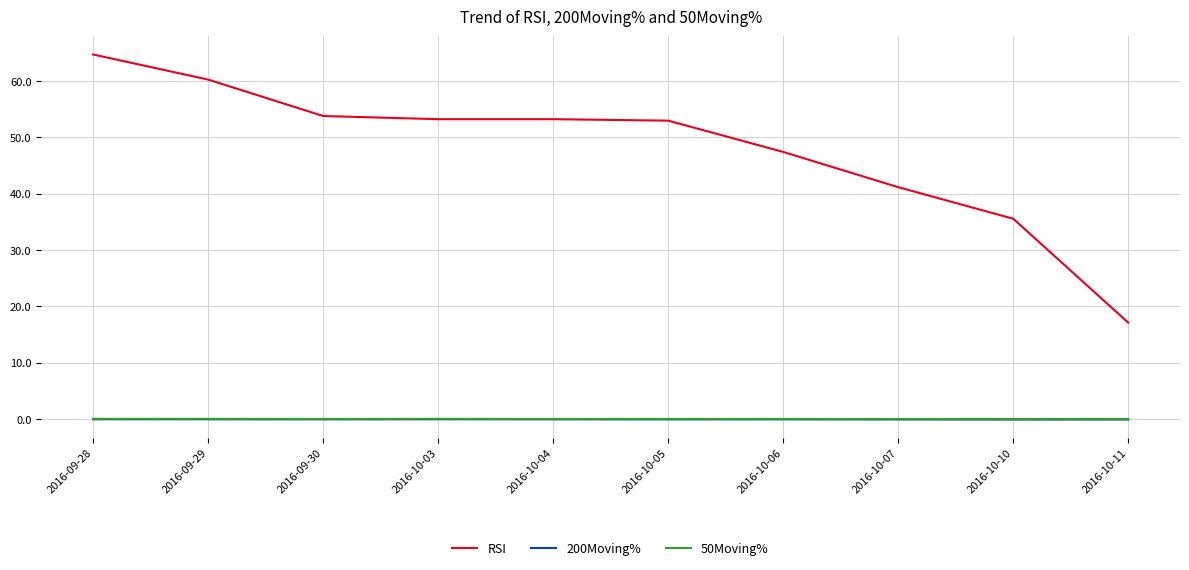

What is the sum of the 200Moving% values at 2016-10-03 and 2016-10-06?

-0.2